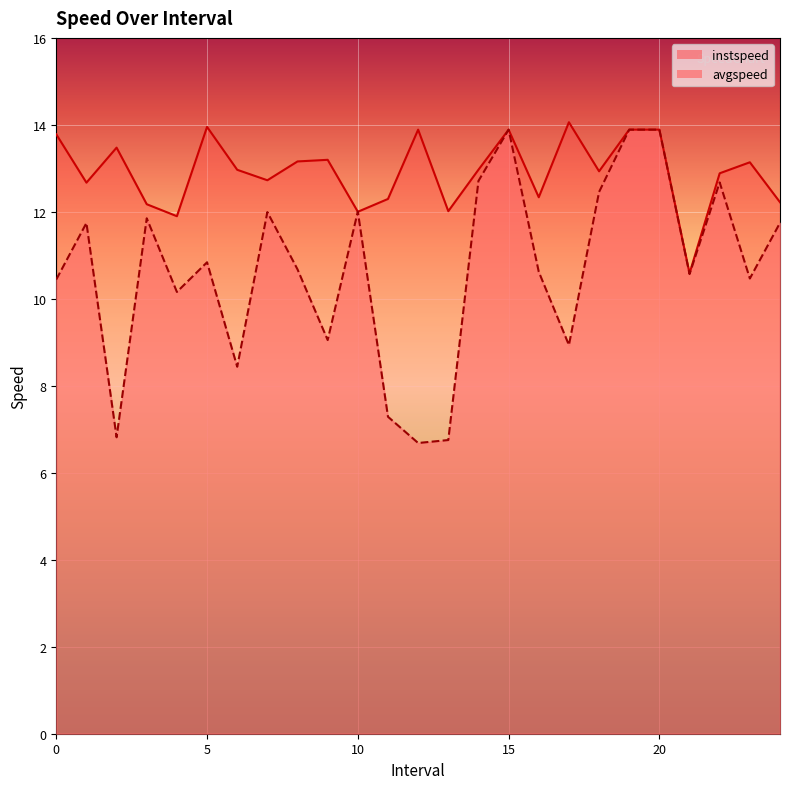

Which has a higher value, 17.0 or 21.0?

21.0